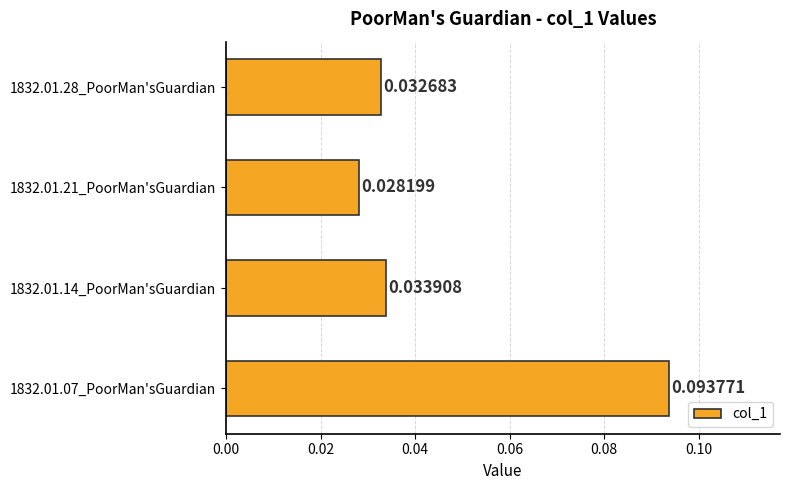

How many bars are there in total?

4